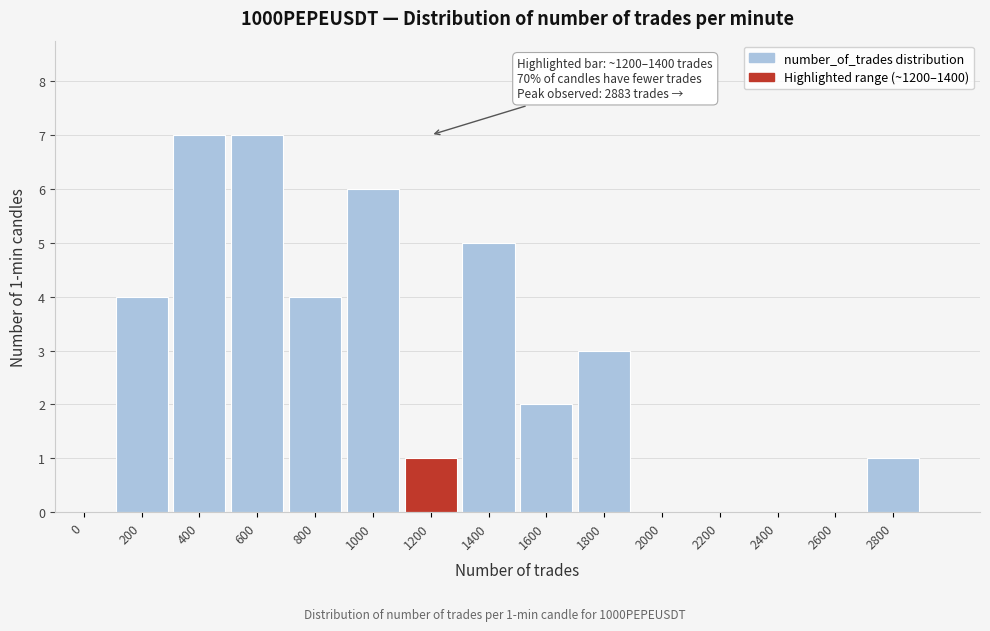

Reading left to right, what are all the values shown in this chart?

0=0	200=4	400=7	600=7	800=4	1000=6	1200=1	1400=5	1600=2	1800=3	2000=0	2200=0	2400=0	2600=0	2800=1